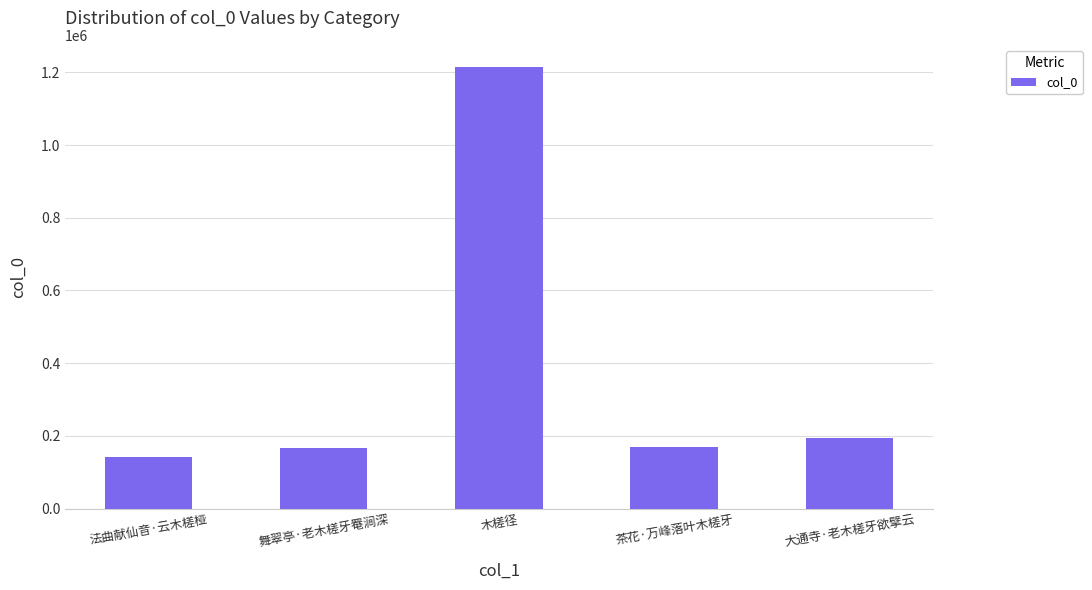

What is the value of the 4th bar from the left?

168340